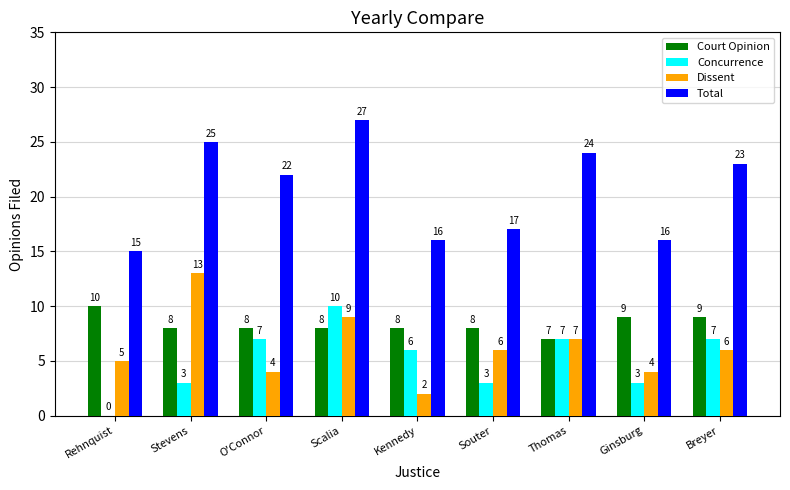

Are the bars grouped side by side (vs. stacked)?

Yes